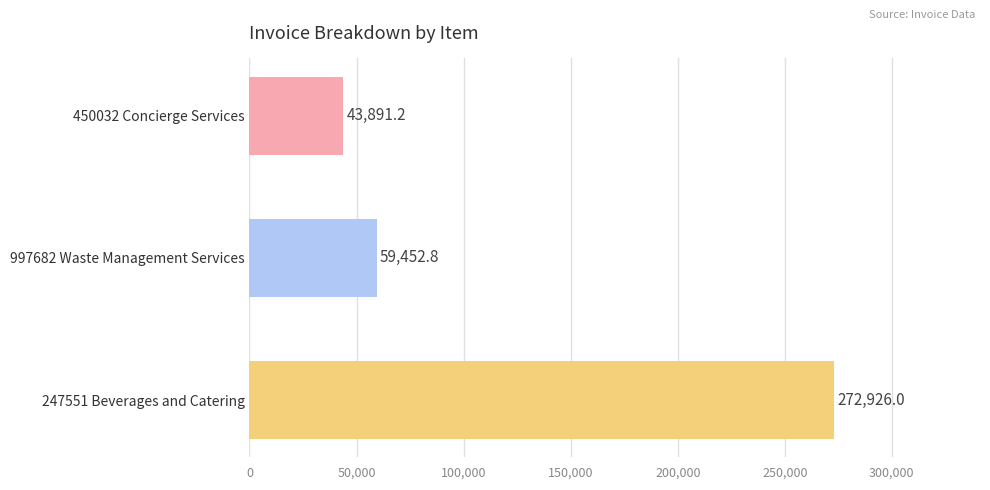

Is it true that the value at 247551 Beverages and Catering is 272926.0?

True